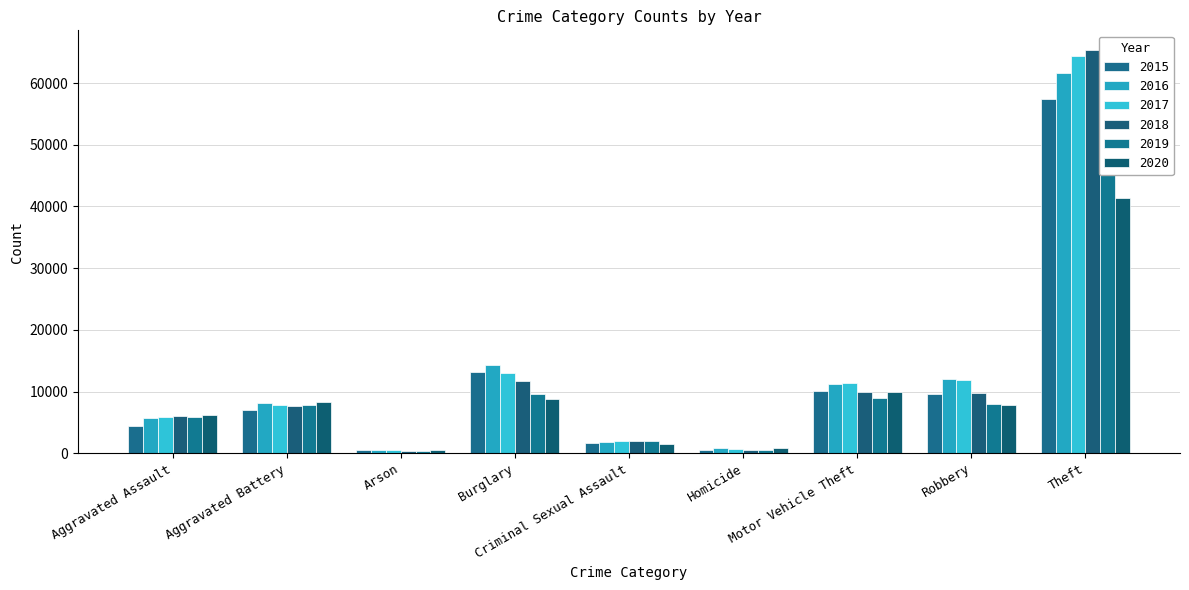

At which label does 2016 first exceed 8085?

Burglary